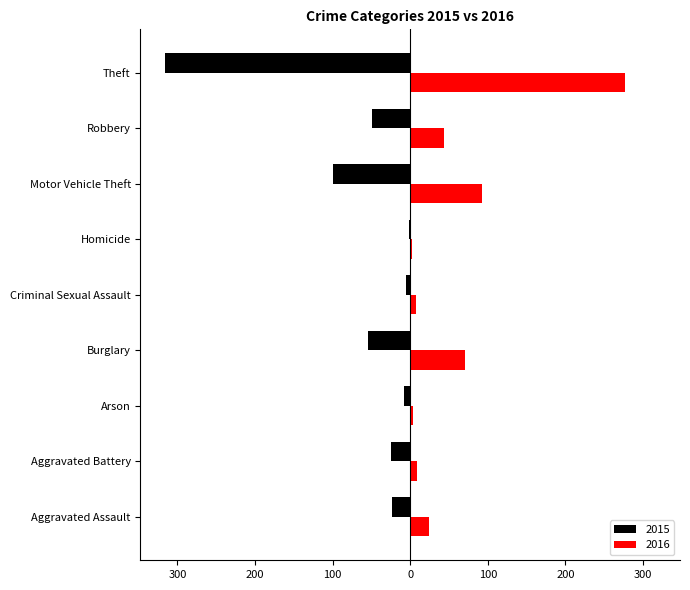

Which category has the highest value in the 2016 series?

Theft